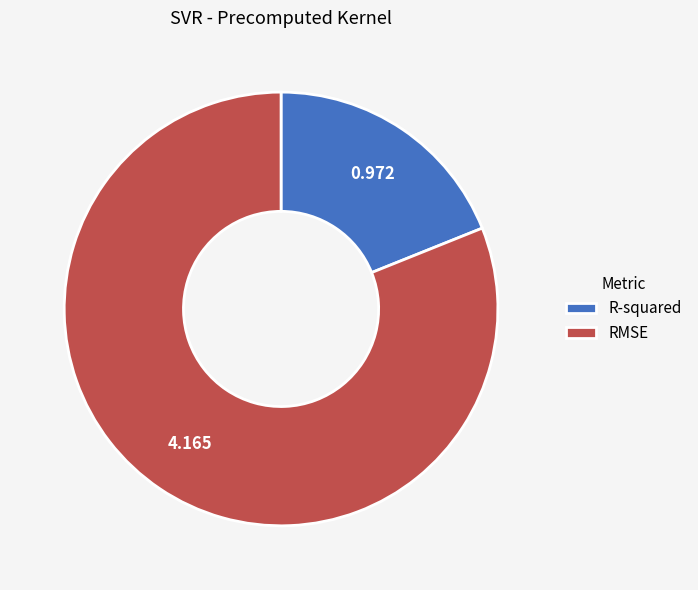

Between RMSE and R-squared, which is larger?

RMSE